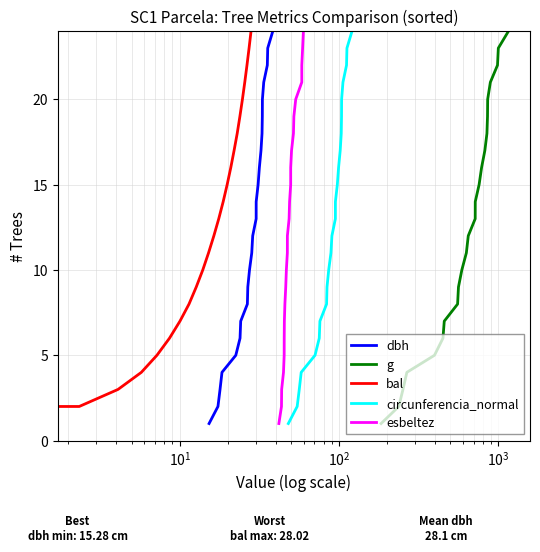

What is the highest value of the g series?

24